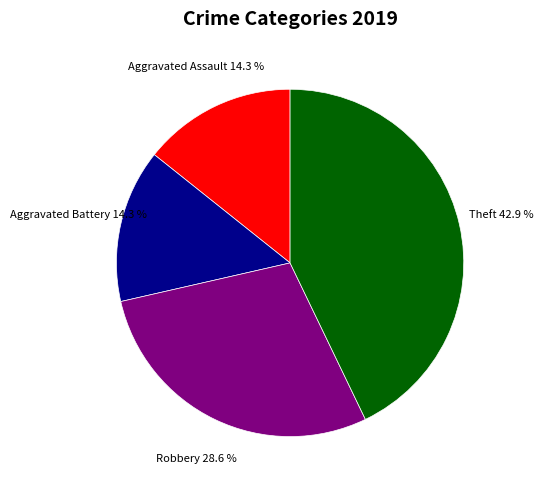

Does any single category account for the majority?

No